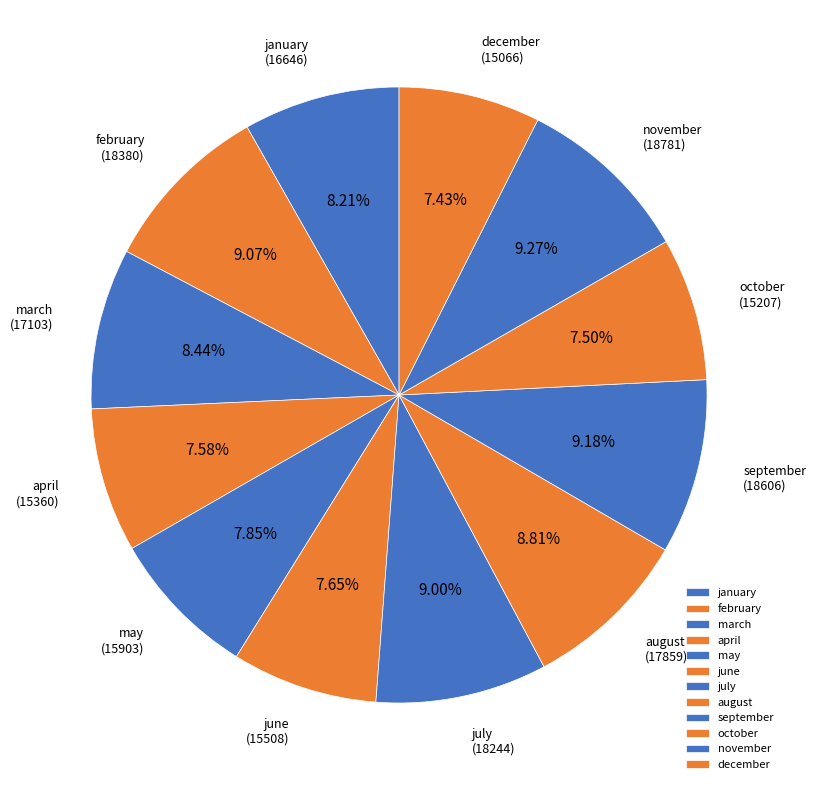

Is the sum of december and january greater than half?

No